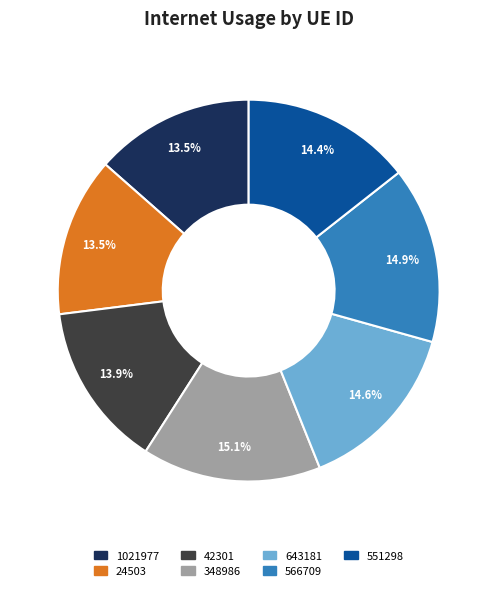

What percentage is NOT represented by 643181?

85.4%